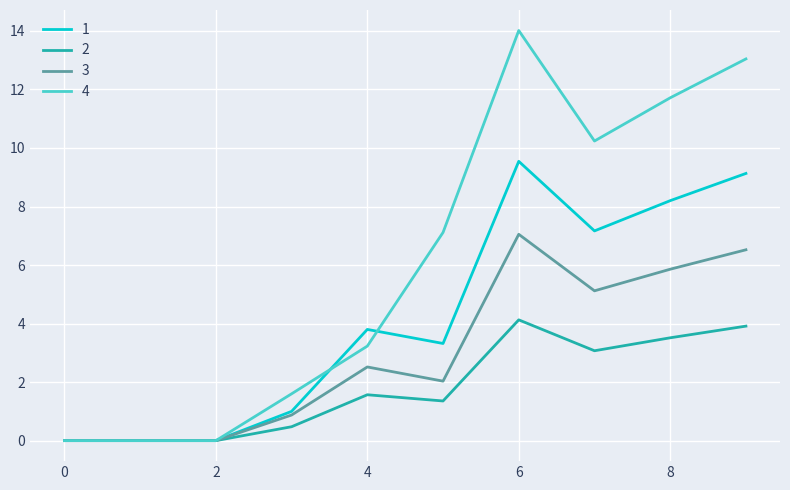

Which series has the largest total across all categories?

4